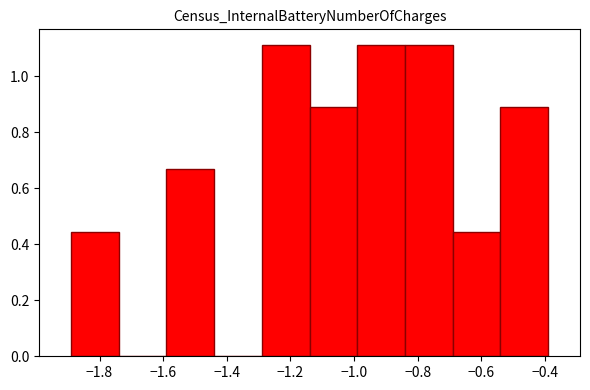

Reading left to right, transcribe this chart: for each bar, give the range it covers on the x-axis and its height. Neither the bar edges nor the heights are printed on the chart, so give them approximately, as read against the axes.

-1.89 to -1.74: 0.44
-1.74 to -1.59: 0
-1.59 to -1.44: 0.66
-1.44 to -1.29: 0
-1.29 to -1.14: 1.12
-1.14 to -0.99: 0.88
-0.99 to -0.84: 1.12
-0.84 to -0.69: 1.12
-0.69 to -0.54: 0.44
-0.54 to -0.39: 0.88